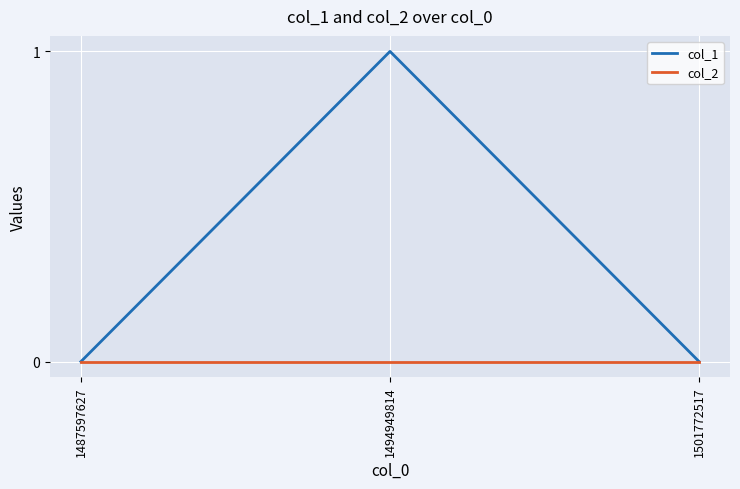

Which series changed the most between 1494949814 and 1501772517?

col_1